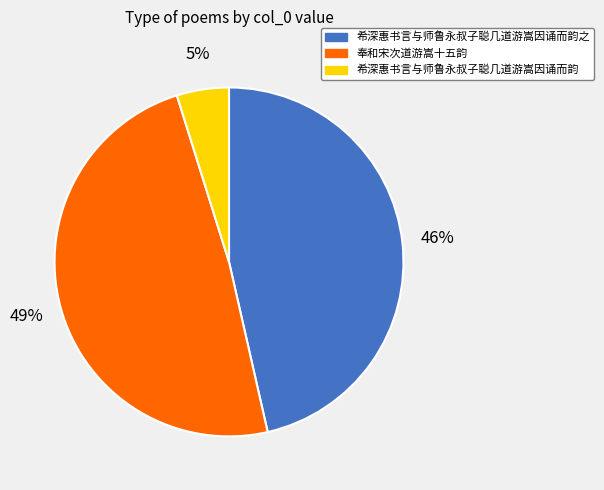

To the nearest percent, what is the average slice percentage?

33%